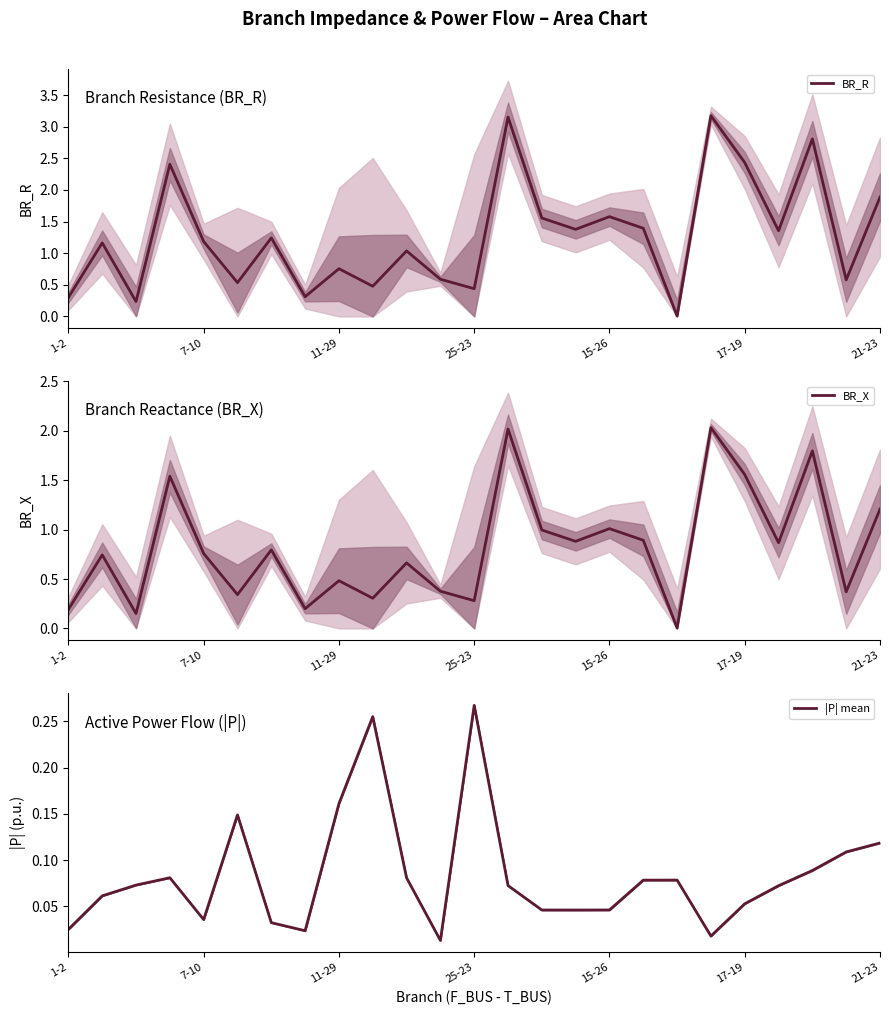

Which category has the highest value in the |P| mean series?

25-23